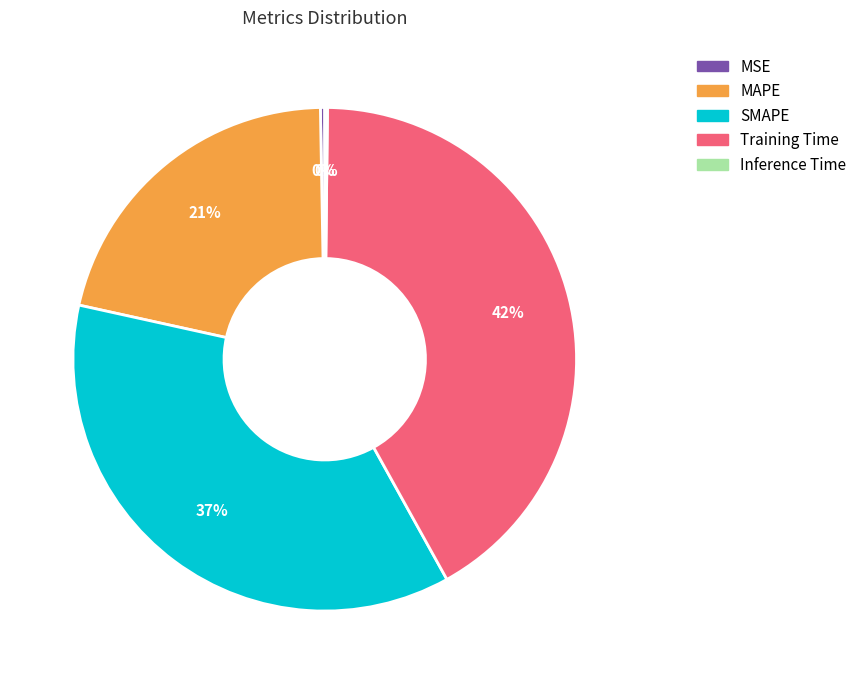

To the nearest percent, what is the average slice percentage?

20%